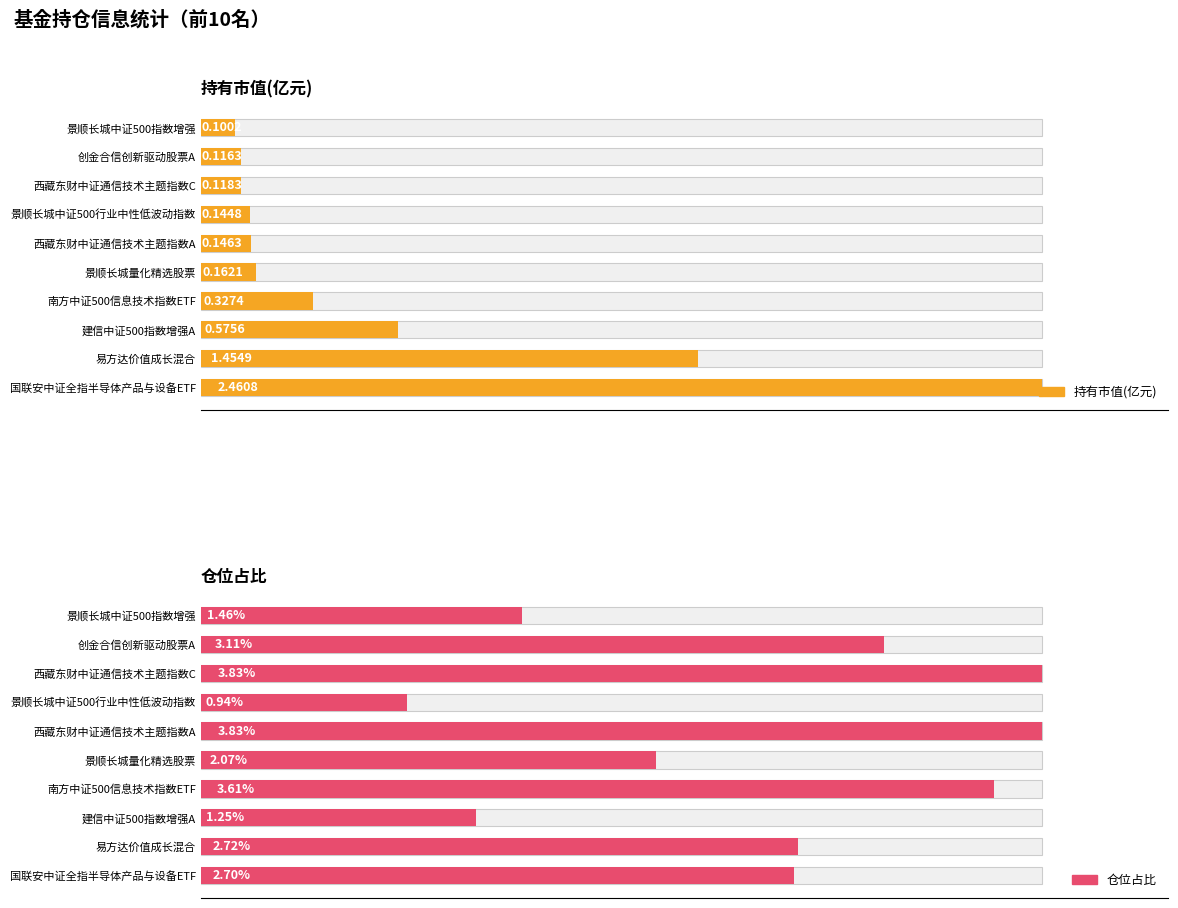

Are the bars horizontal?

Yes